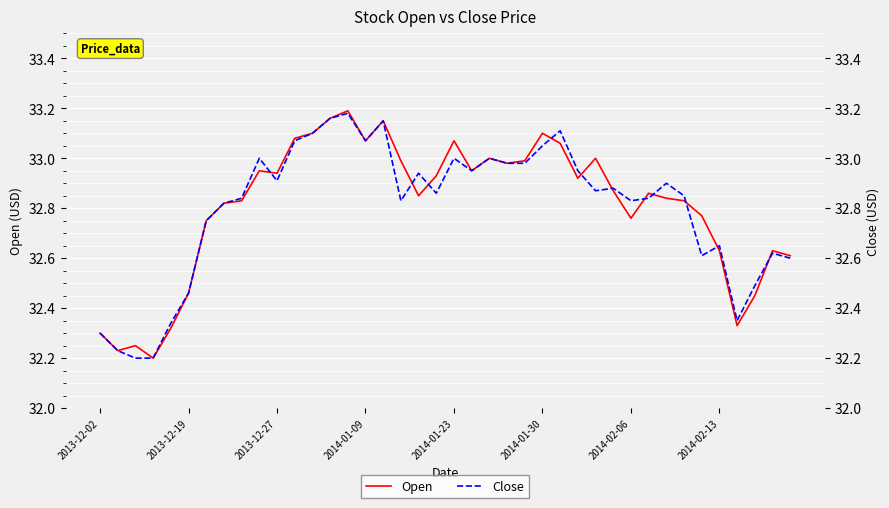

The Close series shows 46.1 at 2014-01-30. True or false?

False